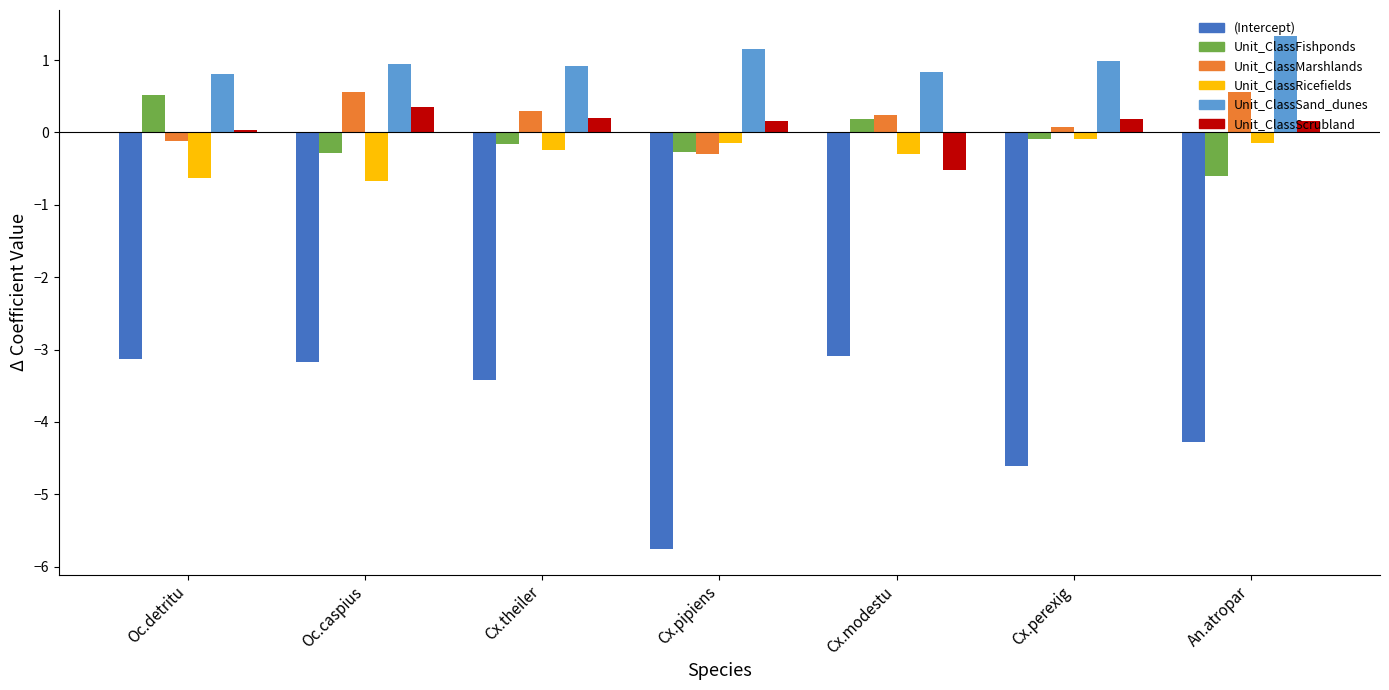

At which label does (Intercept) reach its minimum?

Cx.pipiens